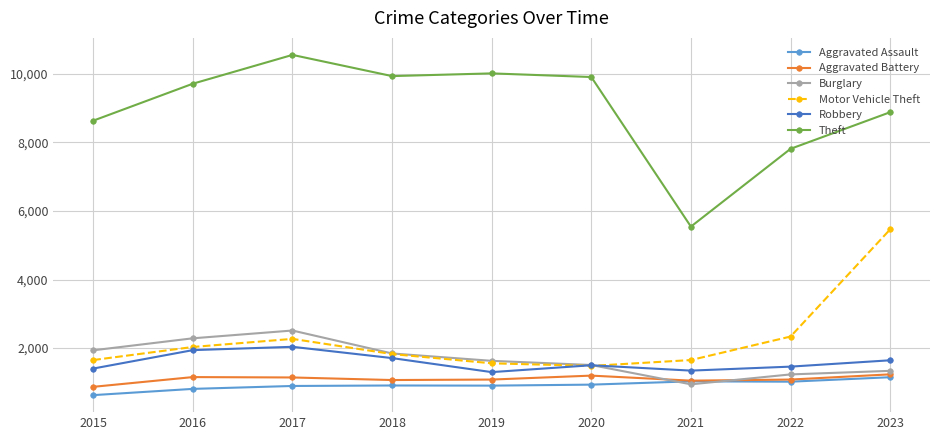

Is the value of Theft at 2023 greater than the value of Robbery at 2018?

Yes